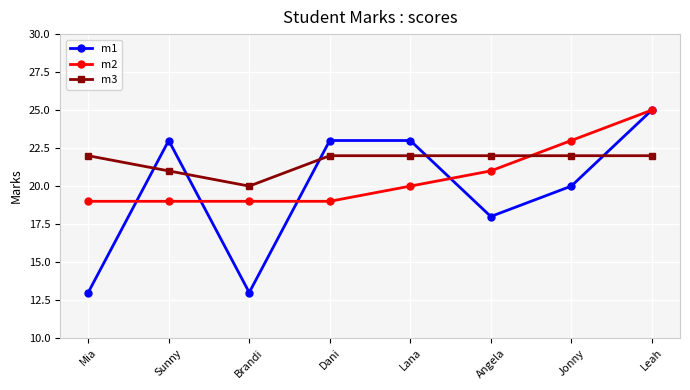

Count the m1 values in the range 18 to 23.

5